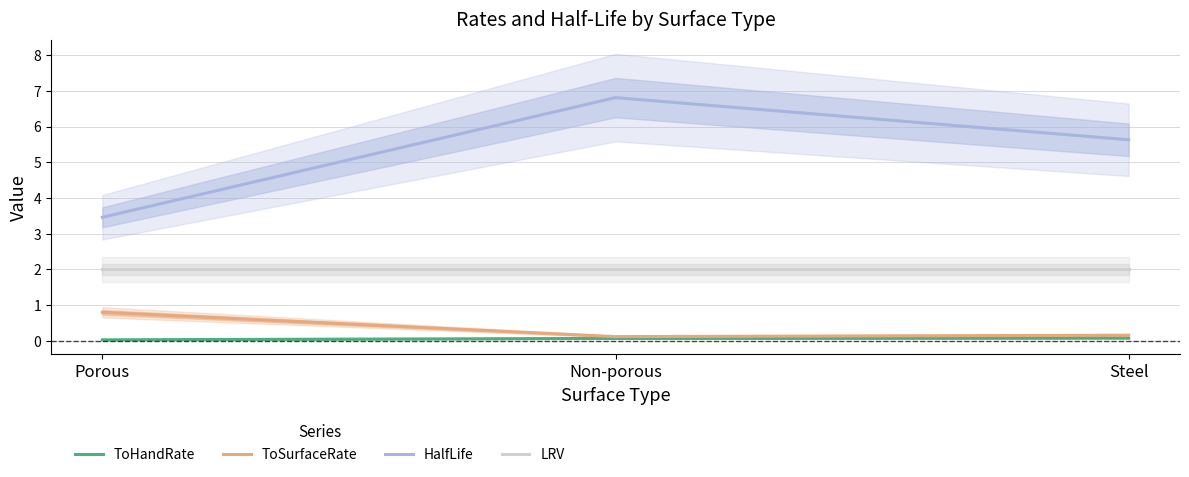

What is the label of the 1st point from the left?

Porous